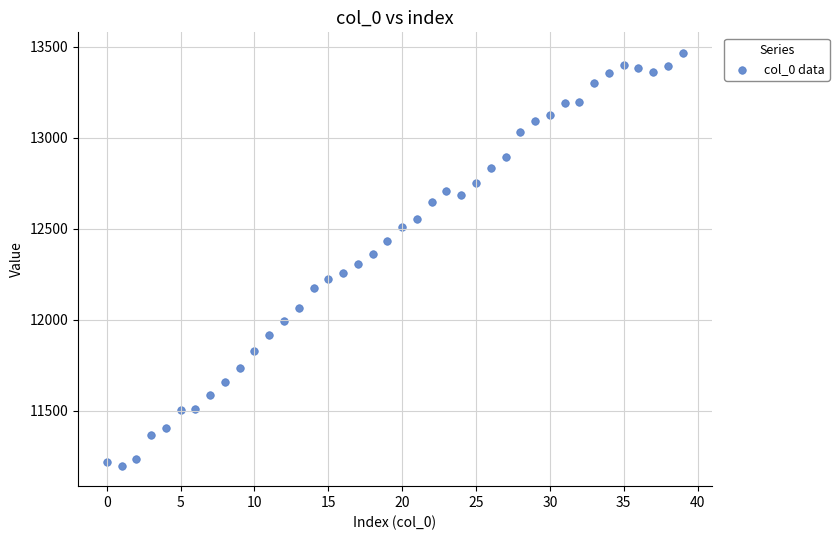

What is the range of Y values (max minus min)?

2266